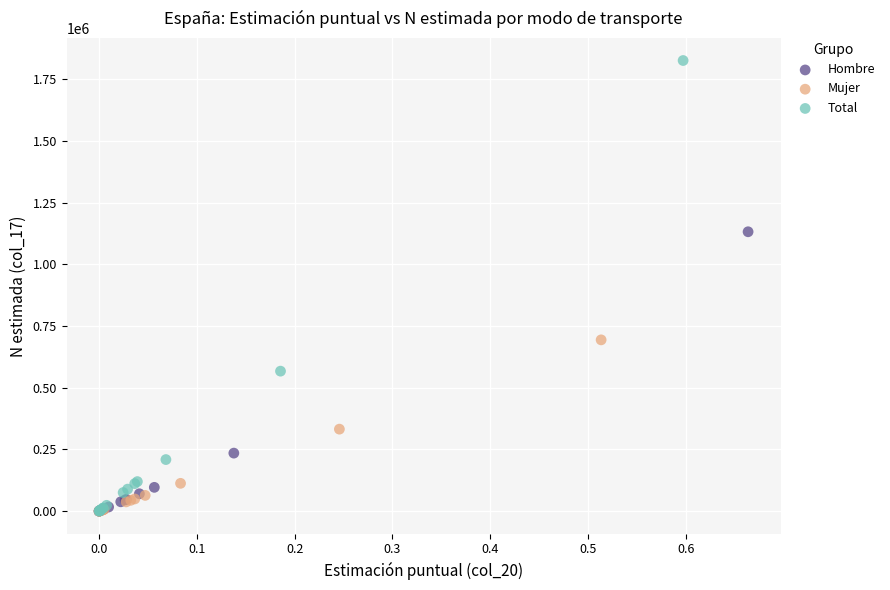

What are all the series names shown in the legend?

Hombre, Mujer, Total